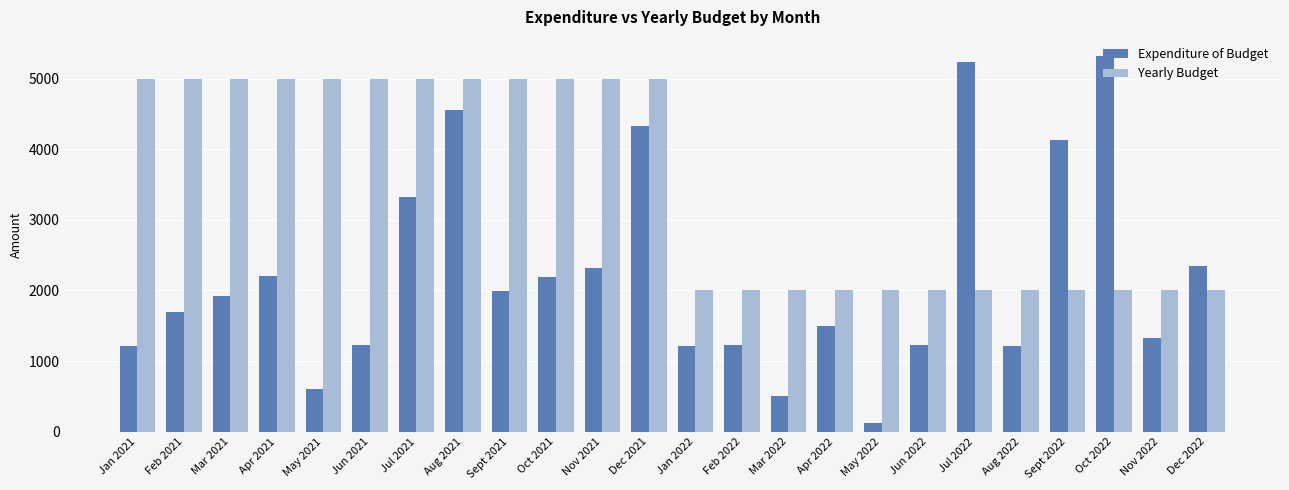

What is the maximum value shown in the chart?

5323